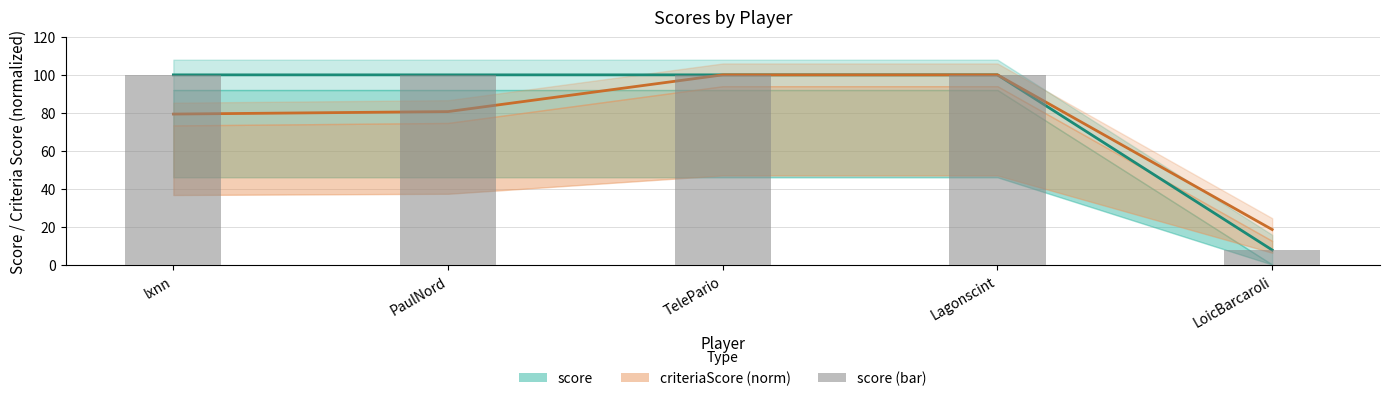

Read the score (bar) value at PaulNord.

100.0